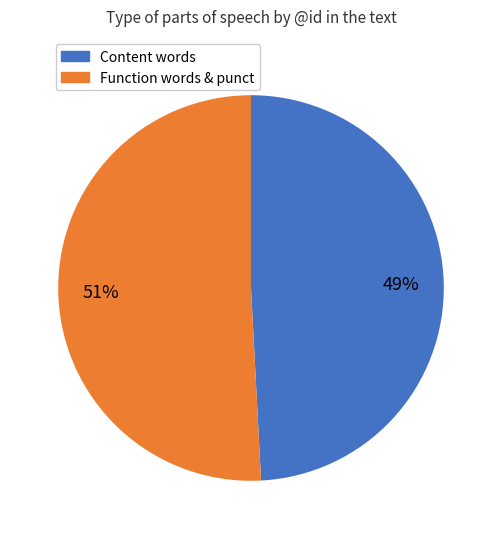

Which has a higher value, Content words or Function words & punct?

Function words & punct